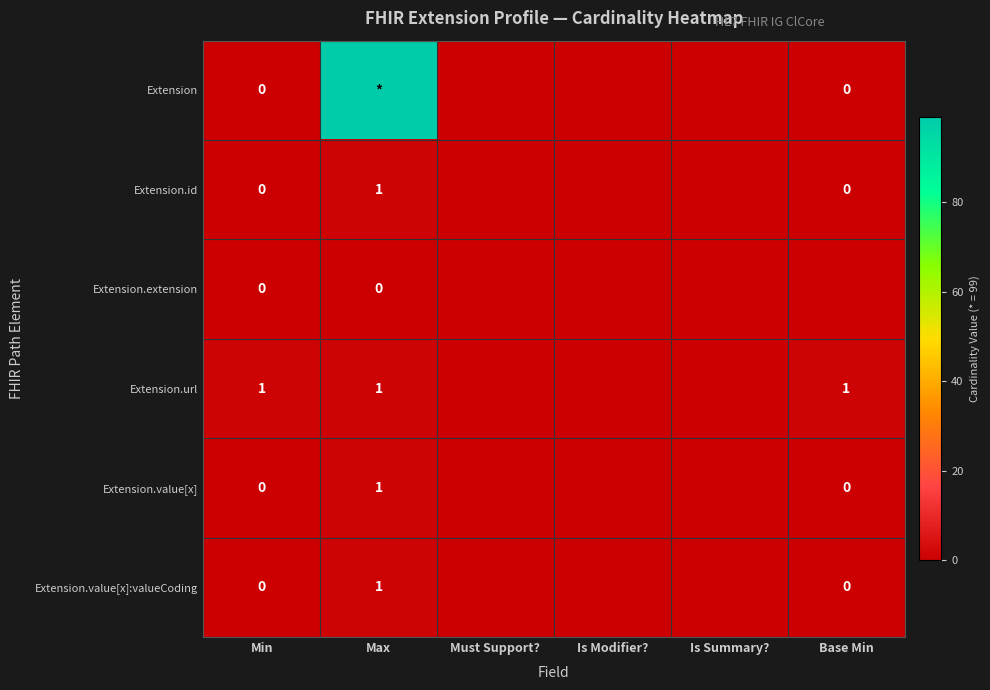

Is it true that Extension.value[x]:valueCoding equals 0 at Max?

False